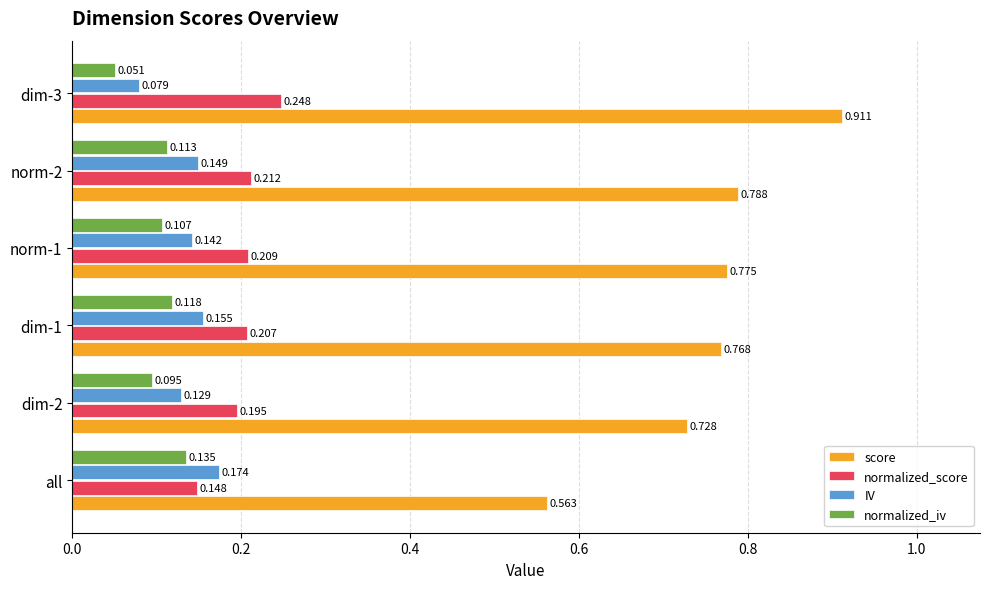

At how many categories does at least one series exceed 0?

6